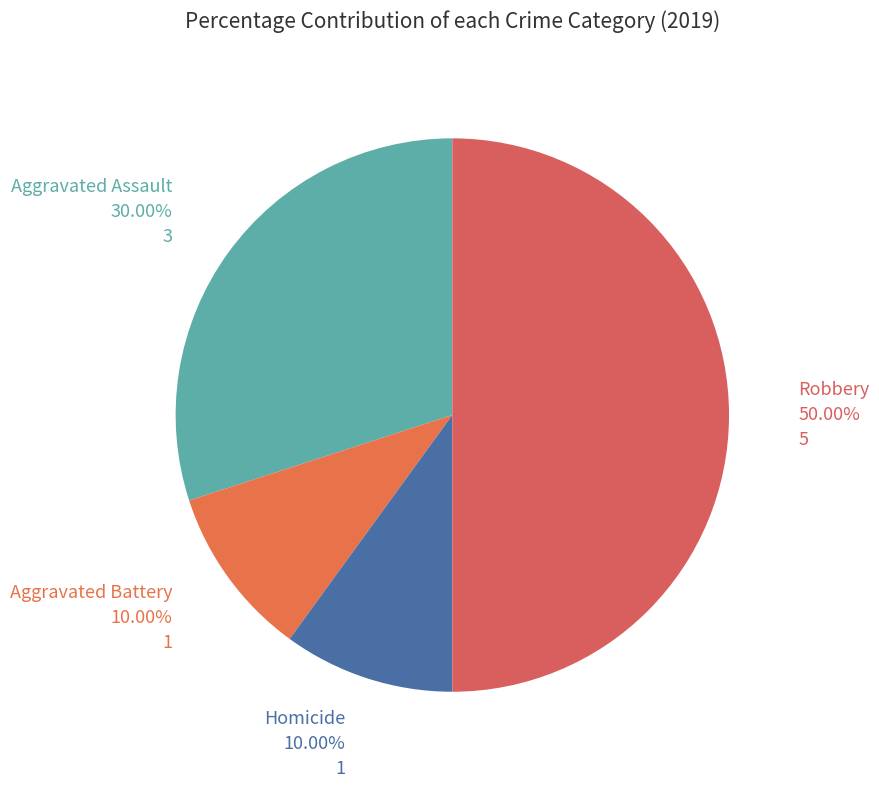

How many segments does this pie chart have?

4